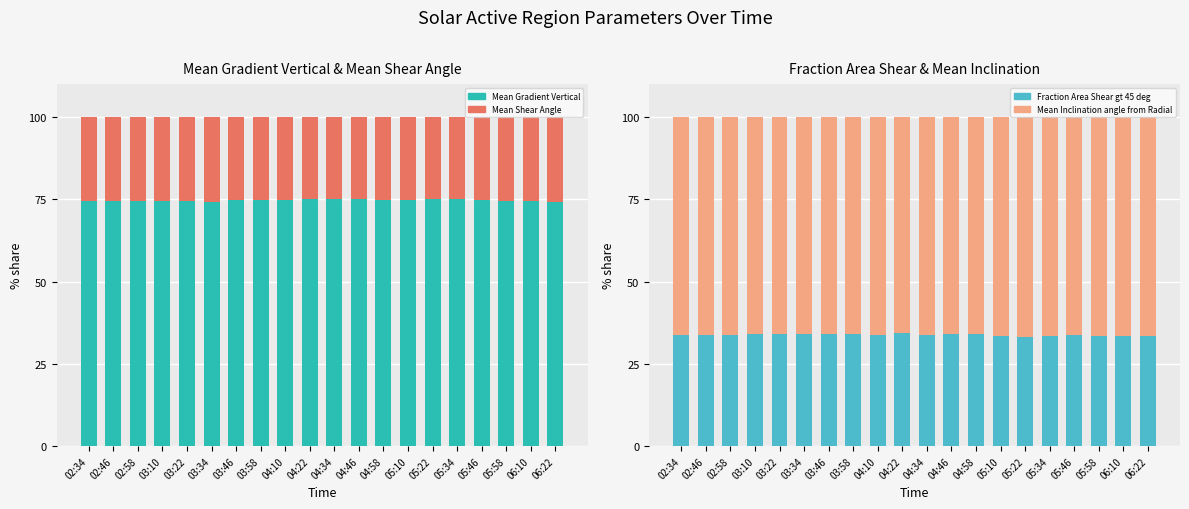

Reading right to left, what are all the values shown in this chart?

Mean Gradient Vertical: 74.1	74.4	74.6	74.8	74.9	75.0	74.9	74.9	75.0	75.2	75.0	74.9	74.7	74.8	74.3	74.5	74.6	74.4	74.6	74.4
Mean Shear Angle: 25.9	25.6	25.4	25.2	25.1	25.0	25.1	25.1	25.0	24.8	25.0	25.1	25.3	25.2	25.7	25.5	25.4	25.6	25.4	25.6
Fraction Area Shear gt 45 deg: 33.5	33.5	33.6	33.7	33.6	33.1	33.6	34.0	34.0	33.7	34.3	33.9	34.2	34.2	34.2	34.0	34.2	33.9	33.7	33.8
Mean Inclination angle from Radial: 66.5	66.5	66.4	66.3	66.4	66.9	66.4	66.0	66.0	66.3	65.7	66.1	65.8	65.8	65.8	66.0	65.8	66.1	66.3	66.2